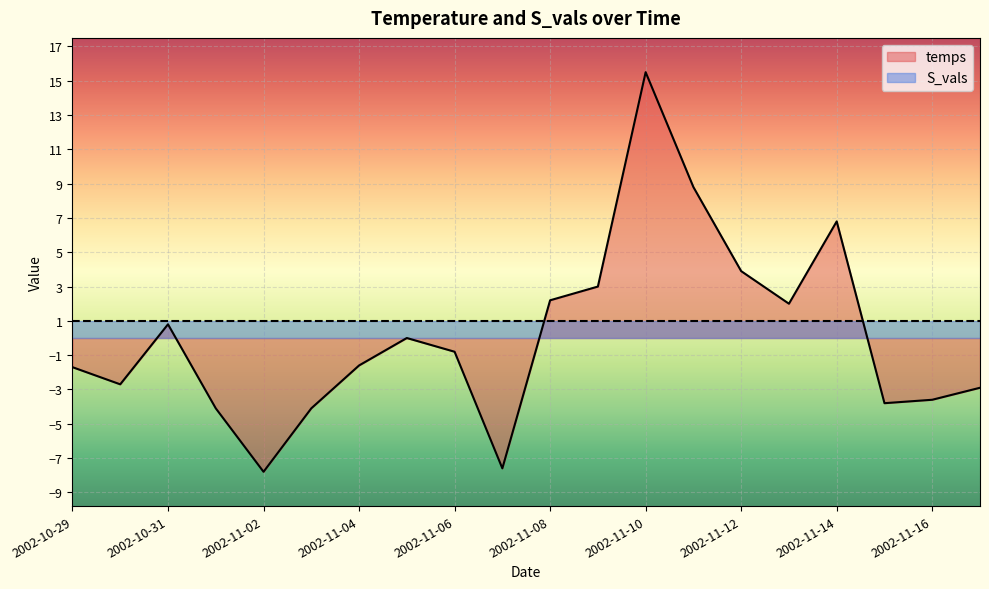

Where does the data first go above 0?

2002-10-31